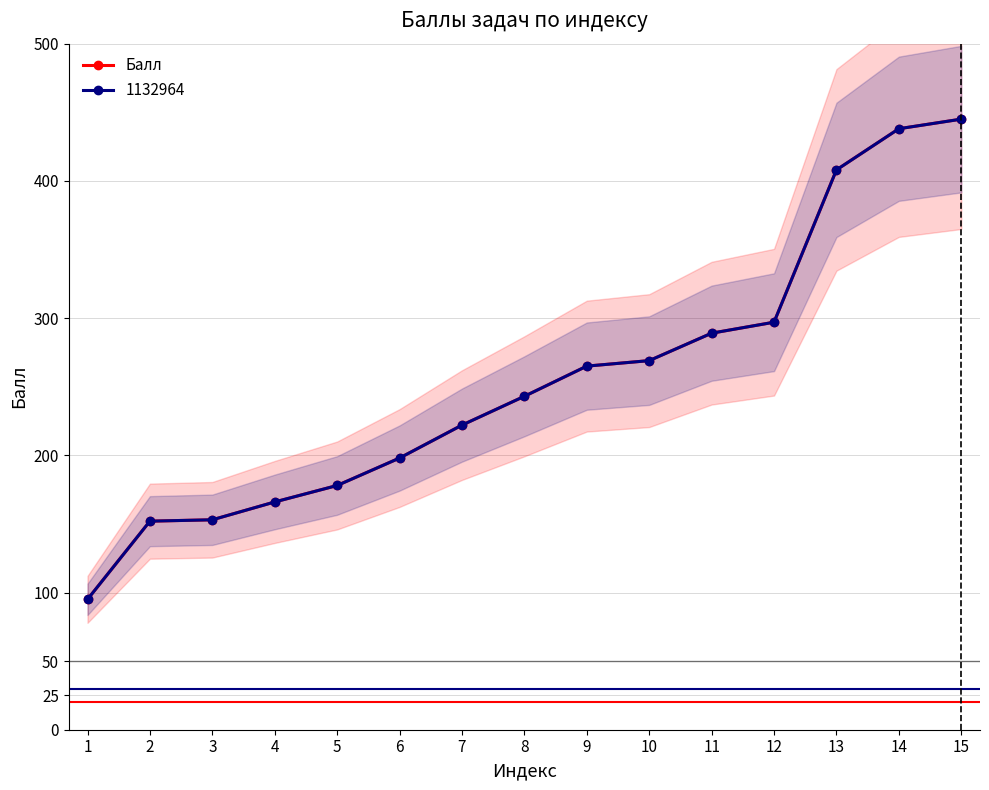

Which label corresponds to the smallest value in the chart?

1